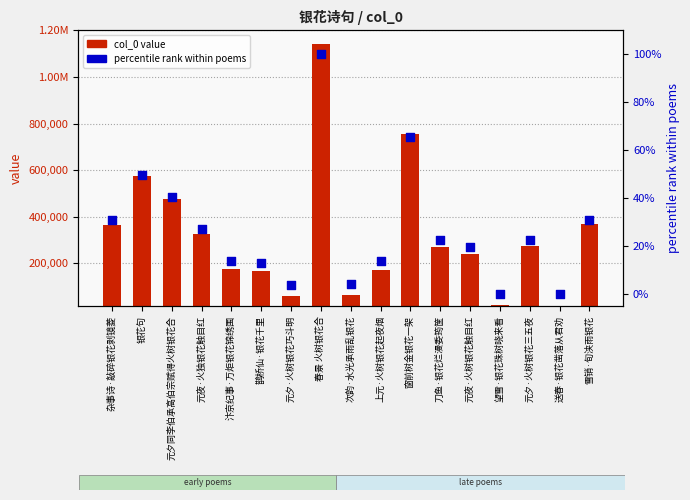

At which category is the sum across all series the highest?

春景 火树银花合